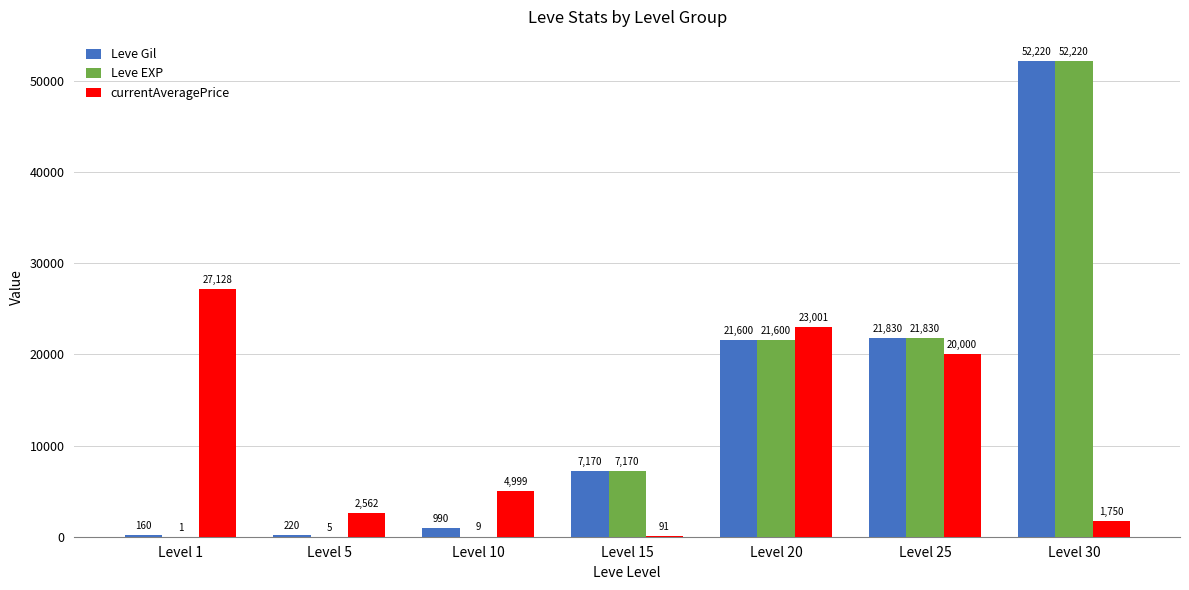

What is the approximate value of Leve EXP at Level 20?

21600.0